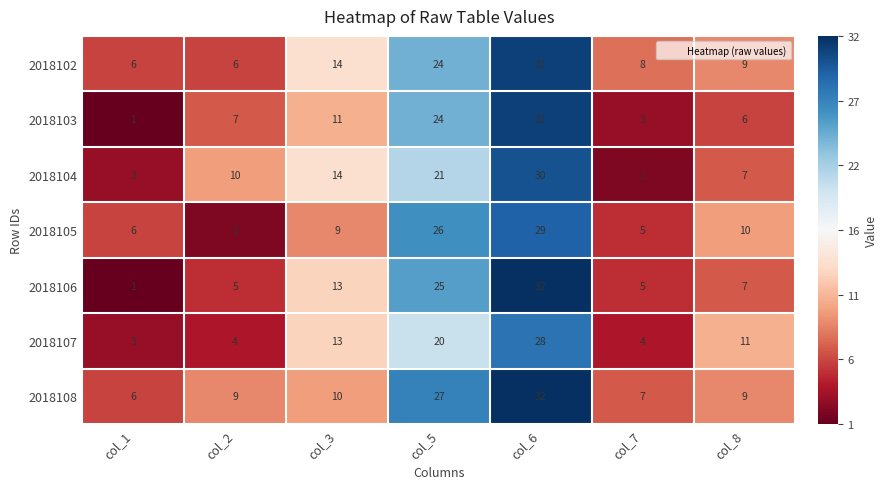

Which category has the lowest value in the 2018108 series?

col_1